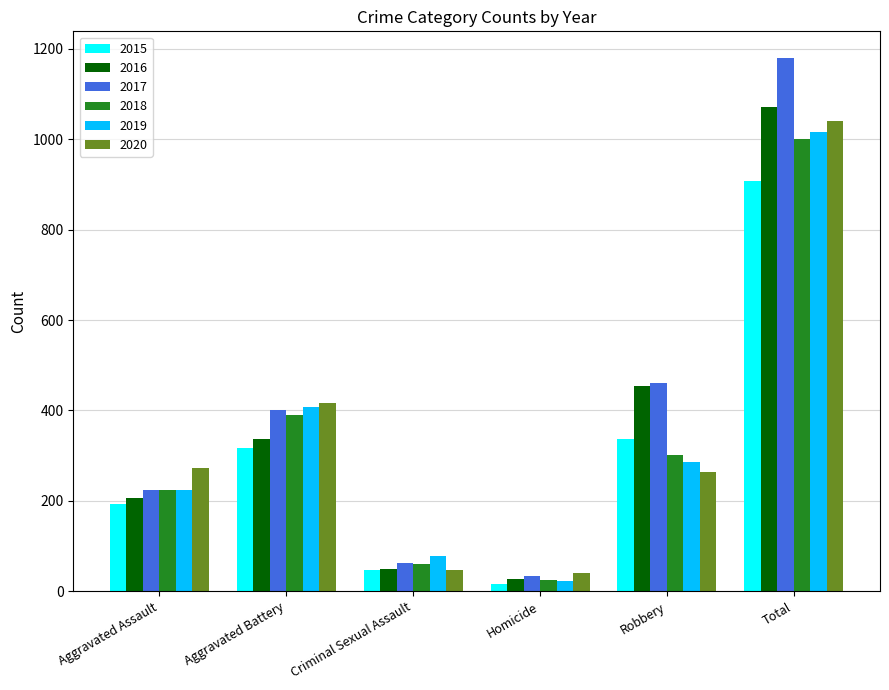

What is the minimum value for 2015?

15